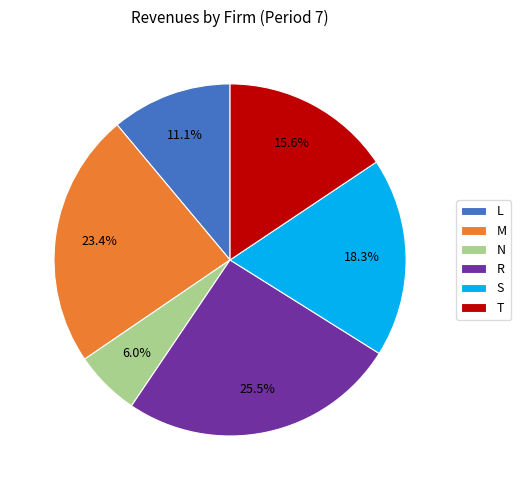

Between M and L, which is larger?

M